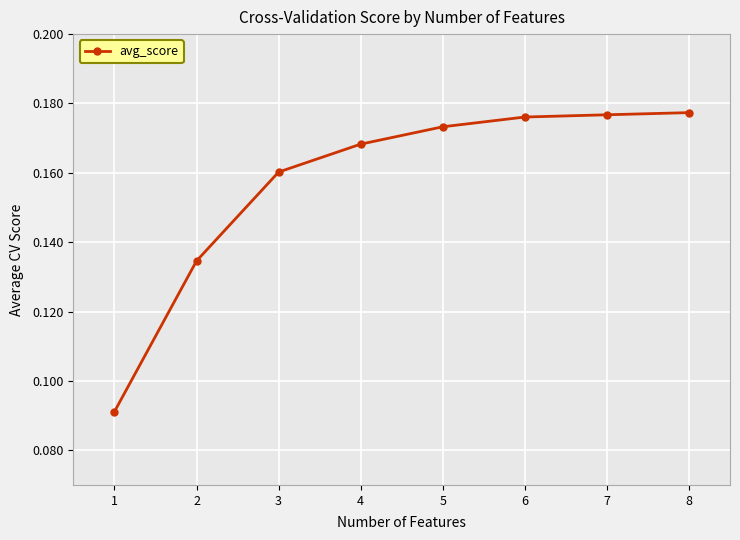

What is the sum of all values?

1.3